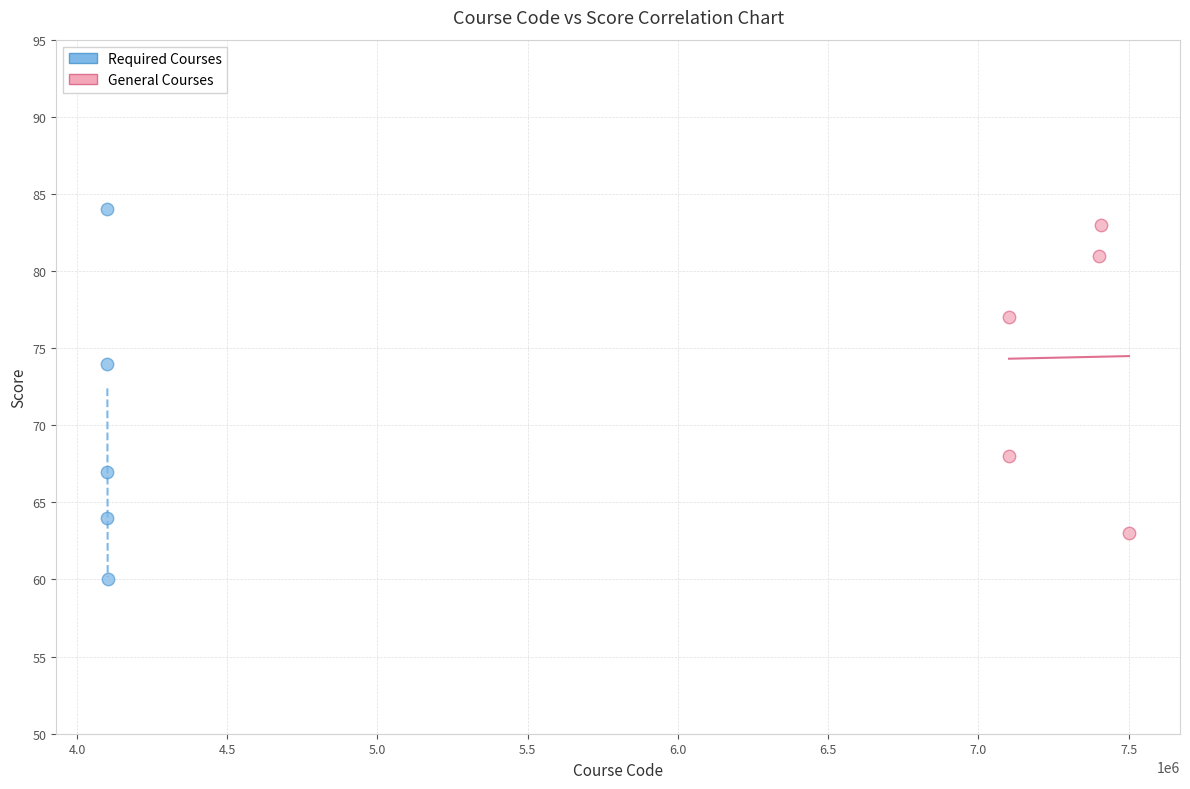

Which series has the largest Y range (max minus min)?

Required Courses